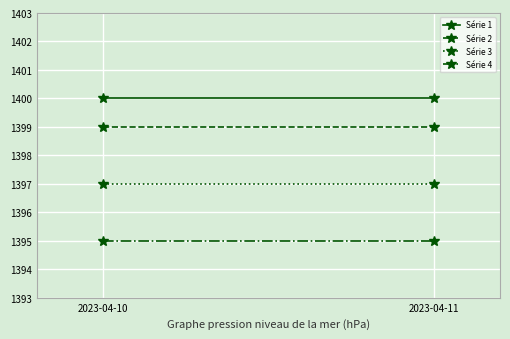

The value of Série 4 at 2023-04-11 is 632. True or false?

False